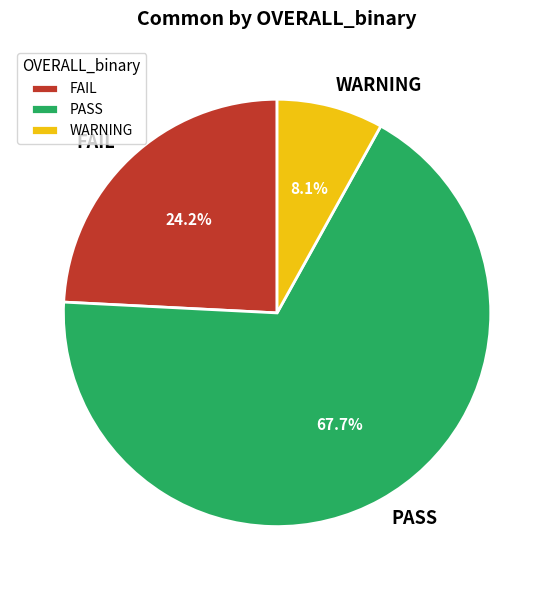

What percentage is NOT represented by WARNING?

91.9%